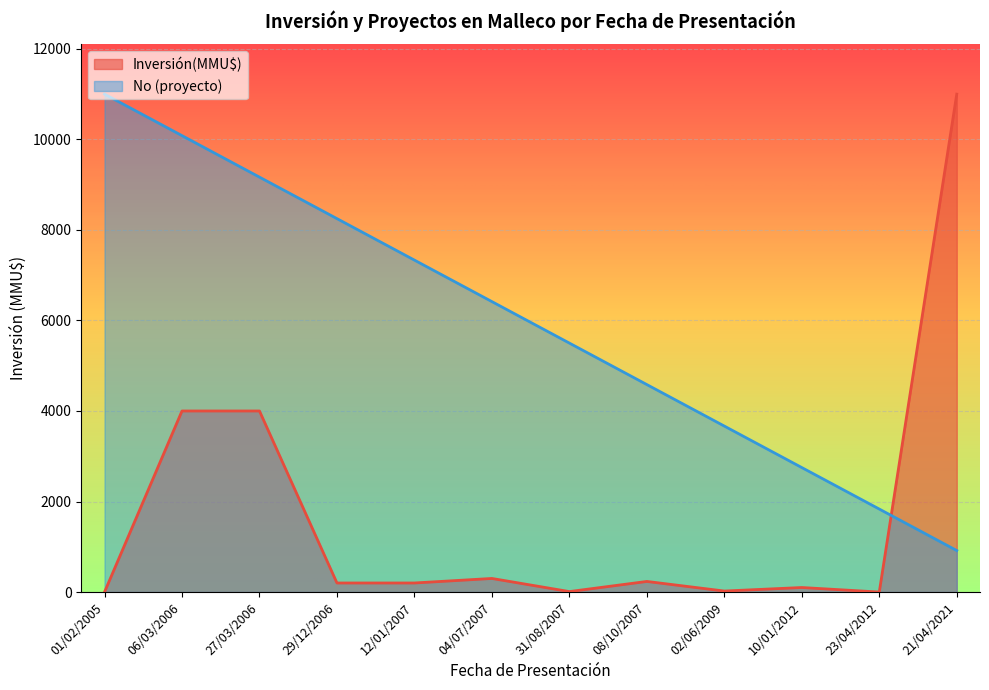

At which label does Inversión(MMU$) first exceed 200?

06/03/2006